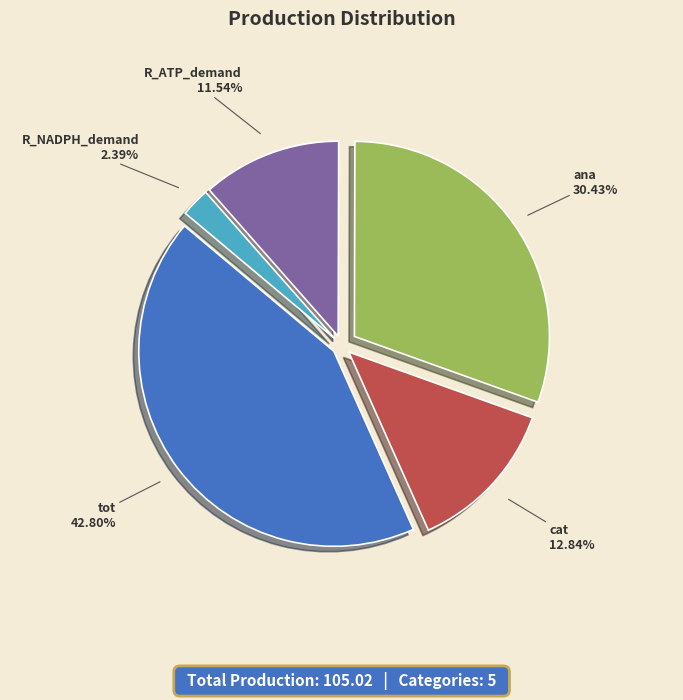

Is there a majority slice in this chart?

No